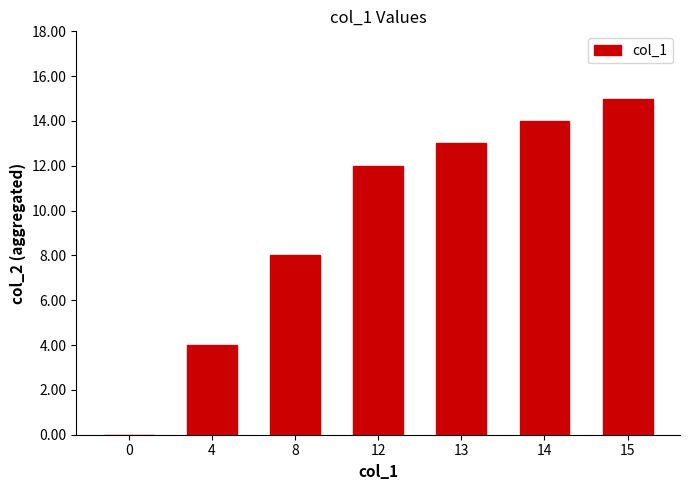

What is the sum of all values?

66